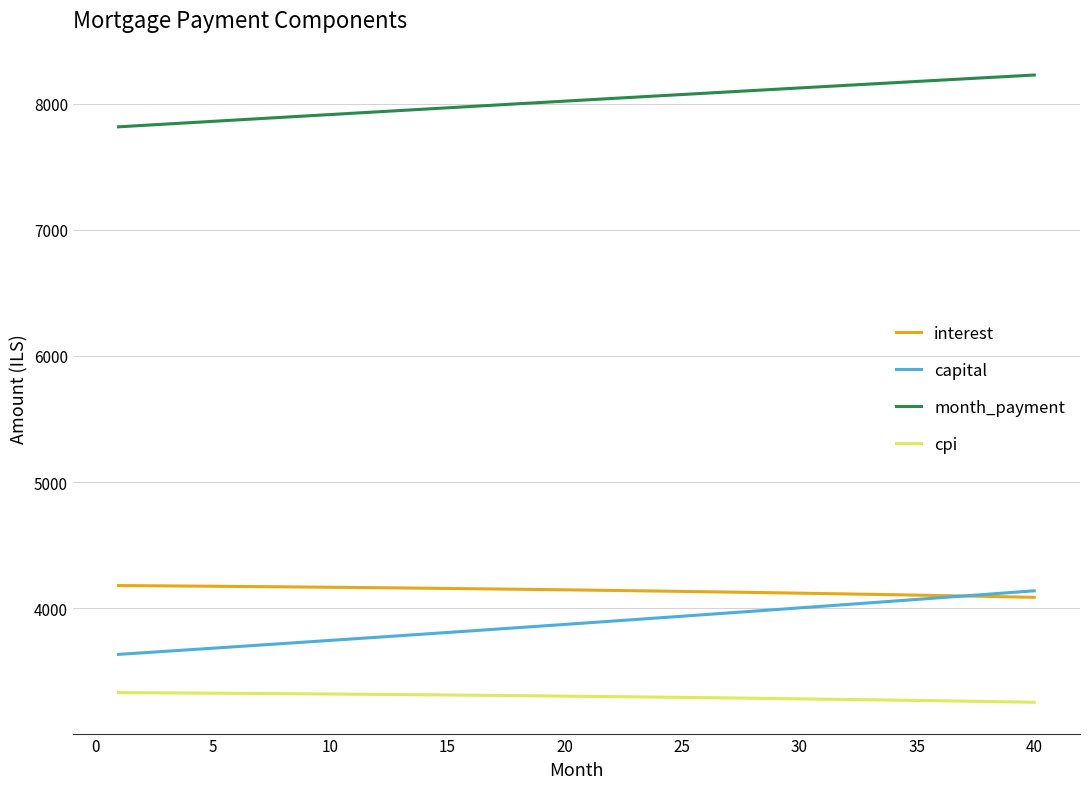

Which series has the widest spread of values?

capital